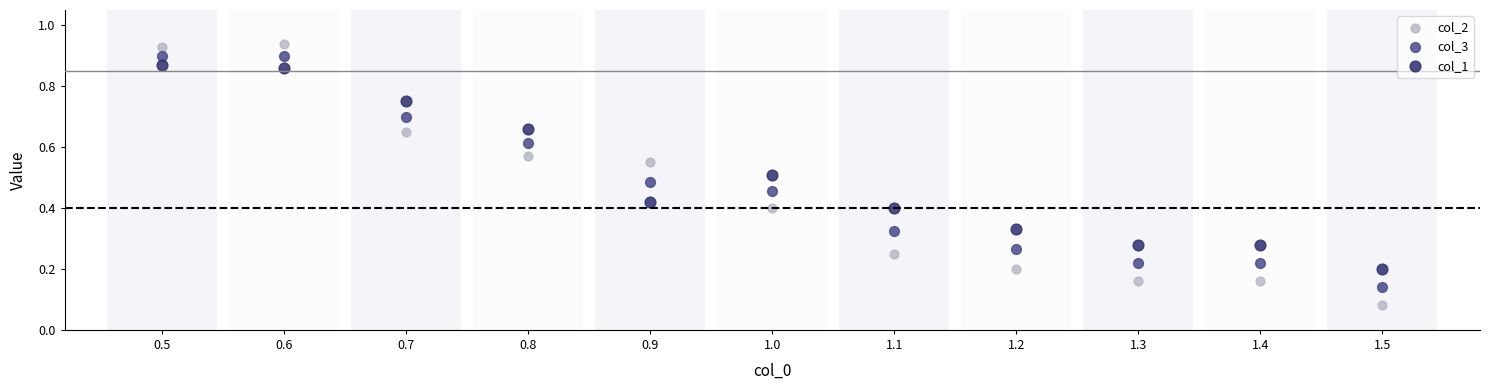

Across all data points, what is the range of X values (max minus min)?

1.0